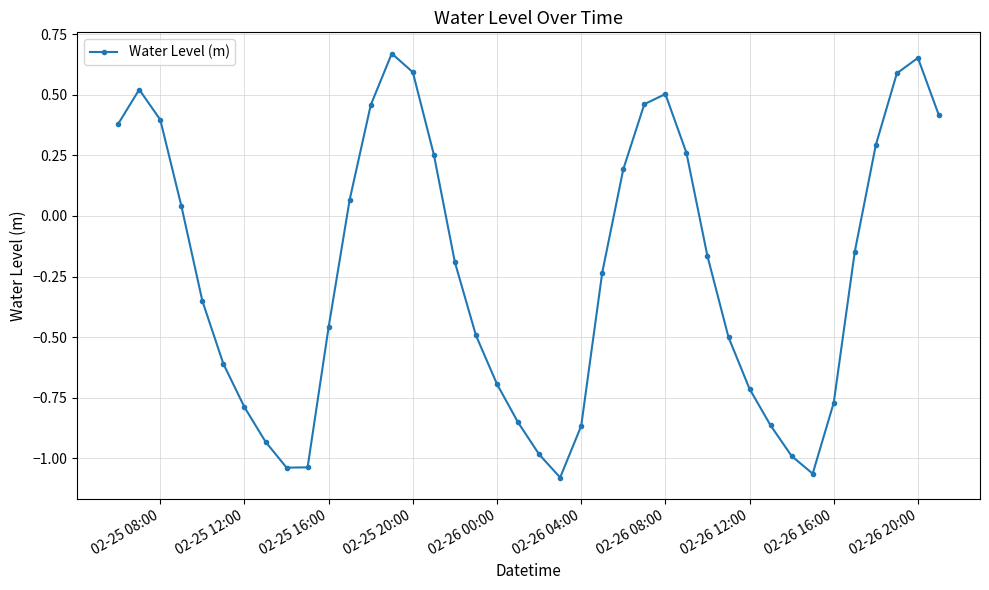

What is the value of the 38th point from the left?

0.6